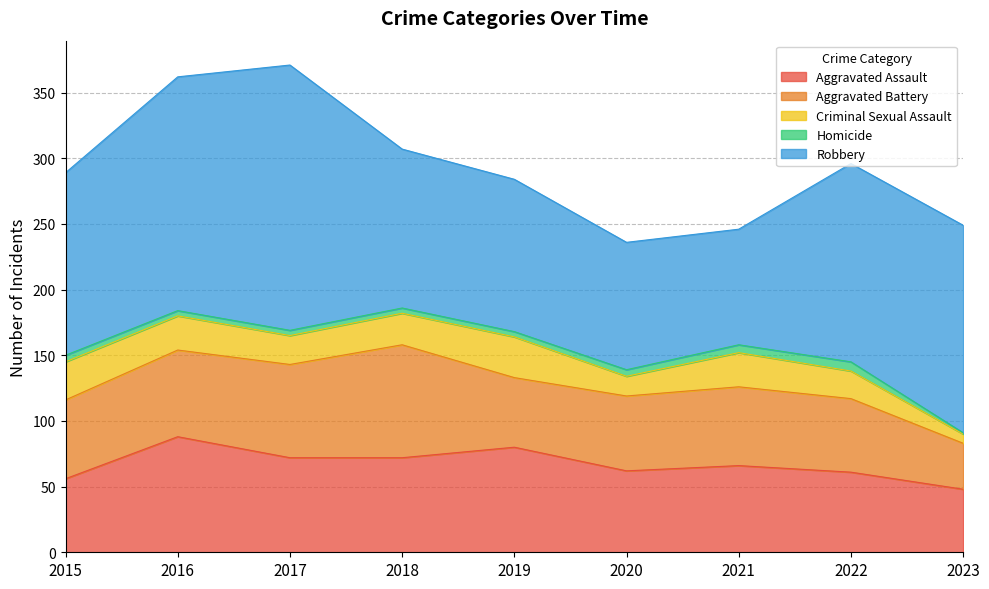

What is the greatest value displayed?

202